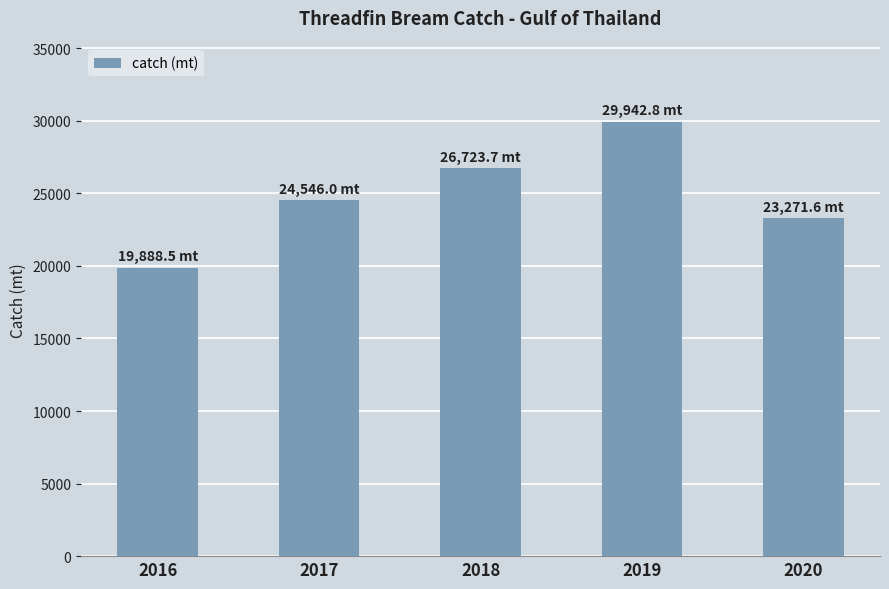

What is the smallest value displayed?

19888.5